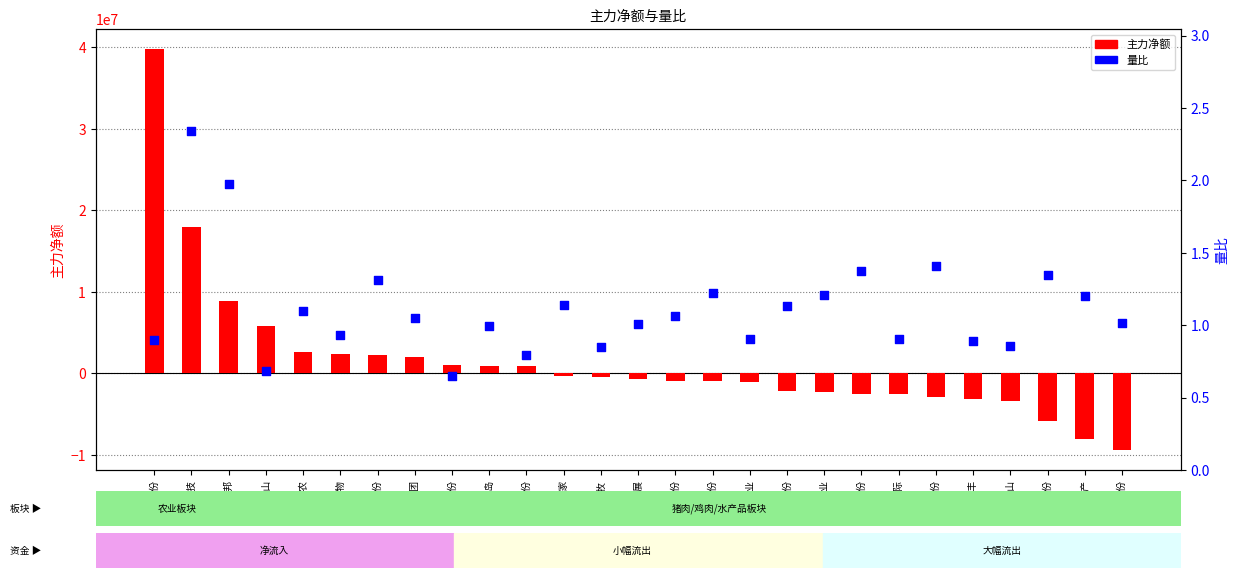

At how many categories does at least one series exceed 24541645?

1